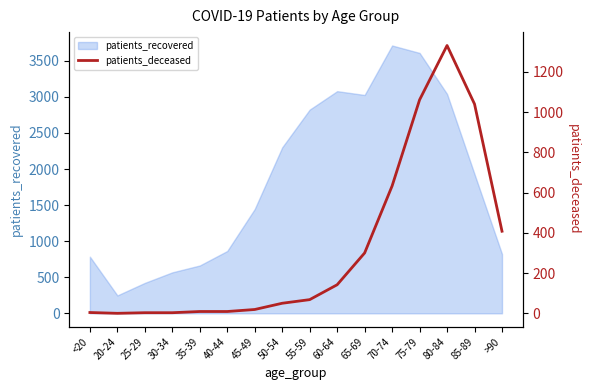

What is the lowest value of the patients_recovered series?

248